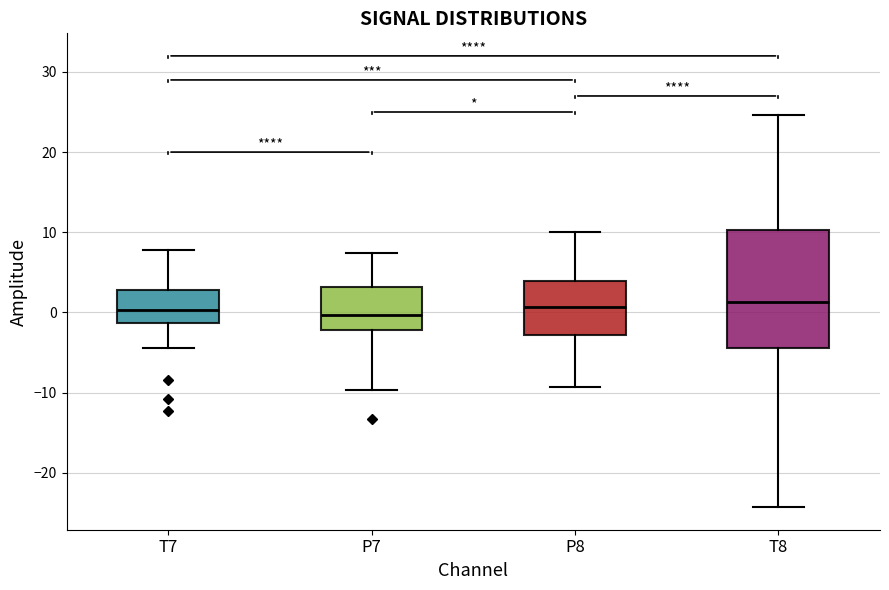

Comparing the boxes themselves (not the whiskers), which one is the tallest?

T8